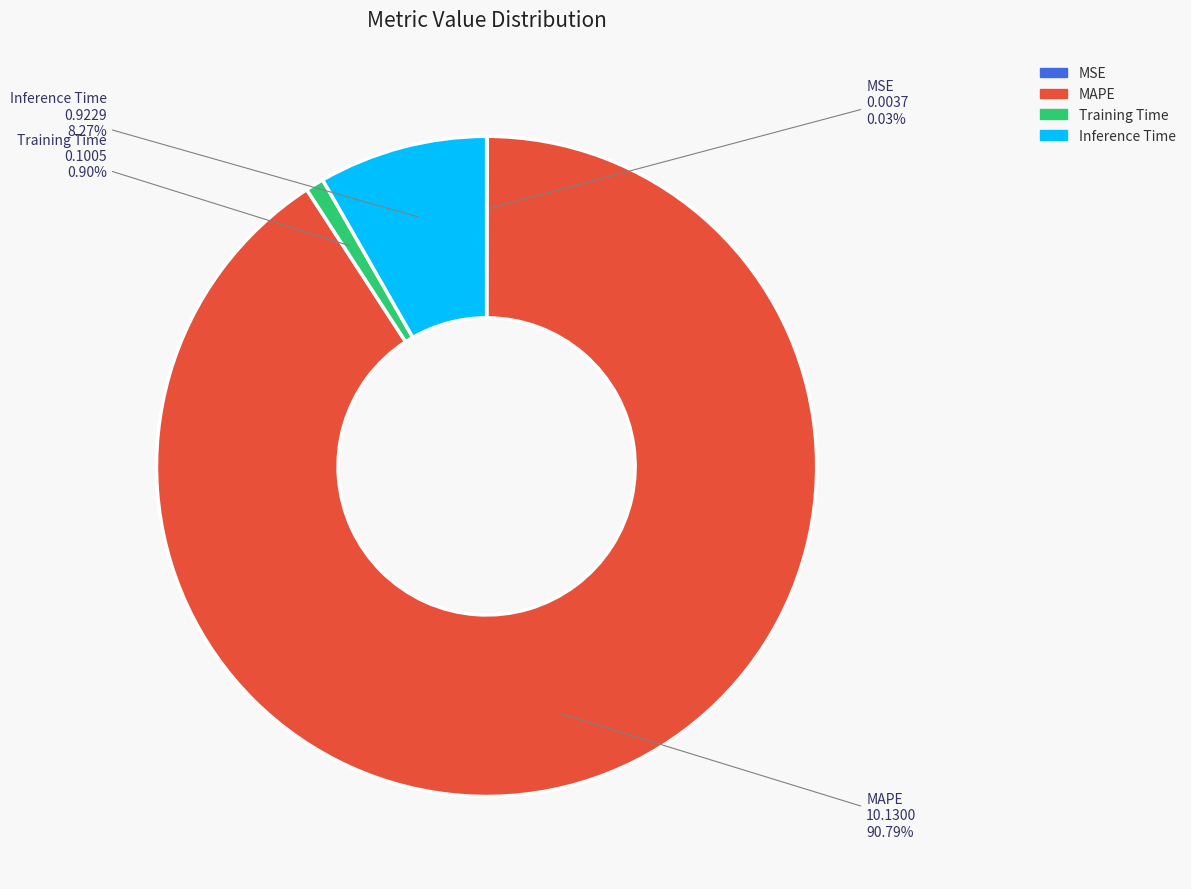

Which has a higher value, Training Time or MAPE?

MAPE